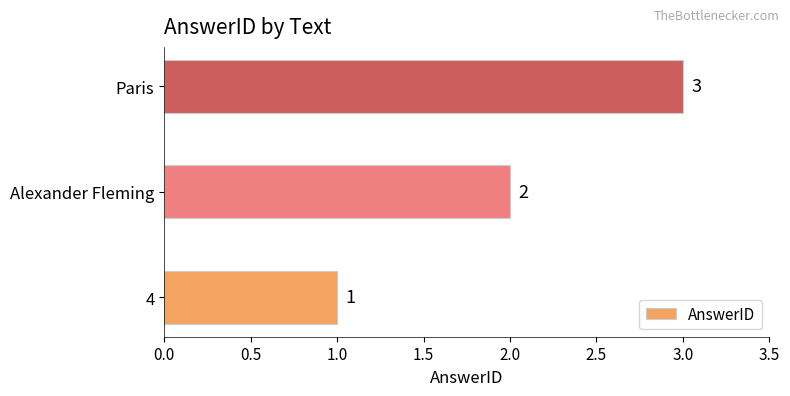

Between Alexander Fleming and Paris, which is larger?

Paris